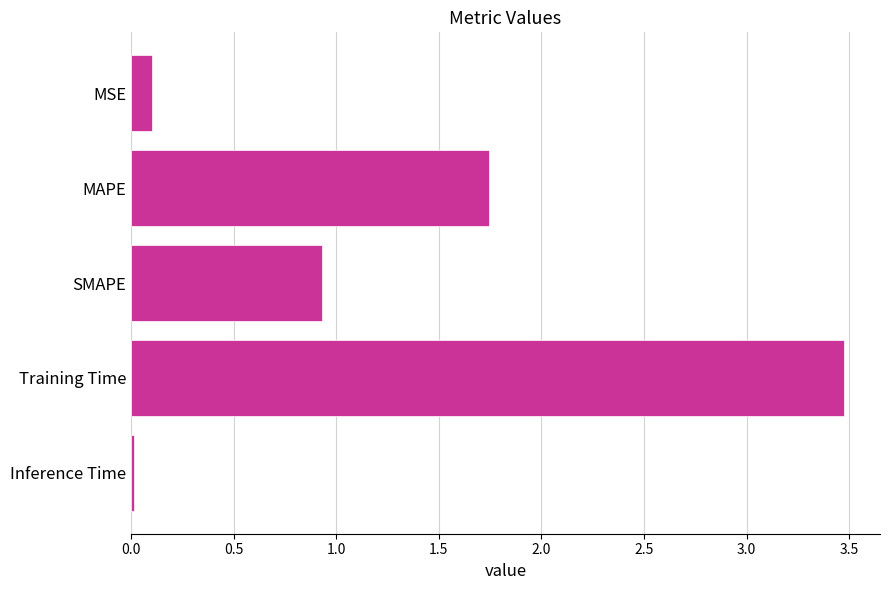

What is the change in value from MAPE to MSE?

-1.6